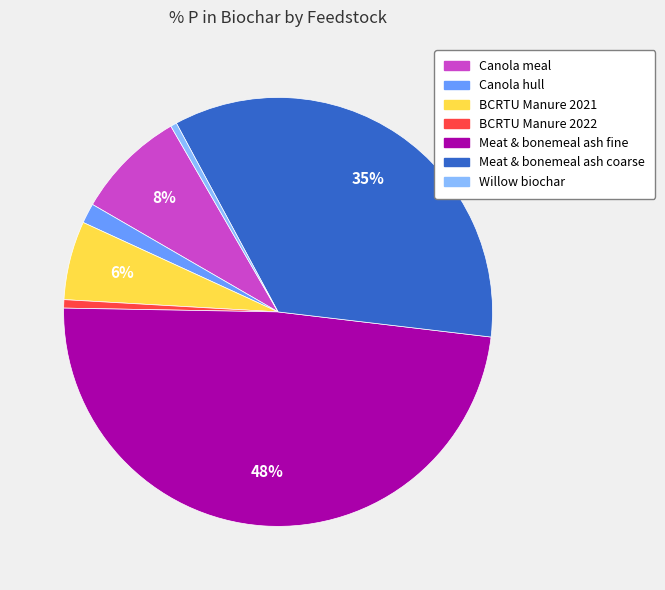

Is it true that Meat & bonemeal ash coarse is 35% of the pie?

True